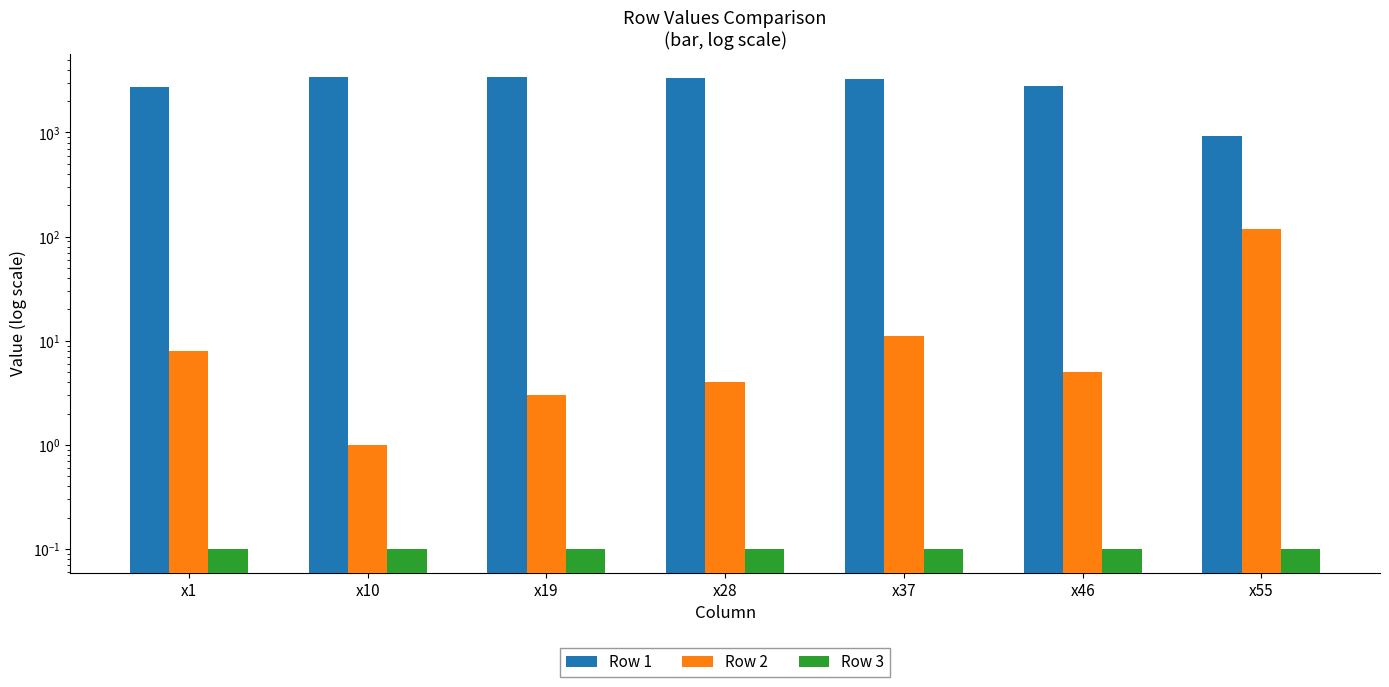

Between x37 and x46, which is larger?

x37